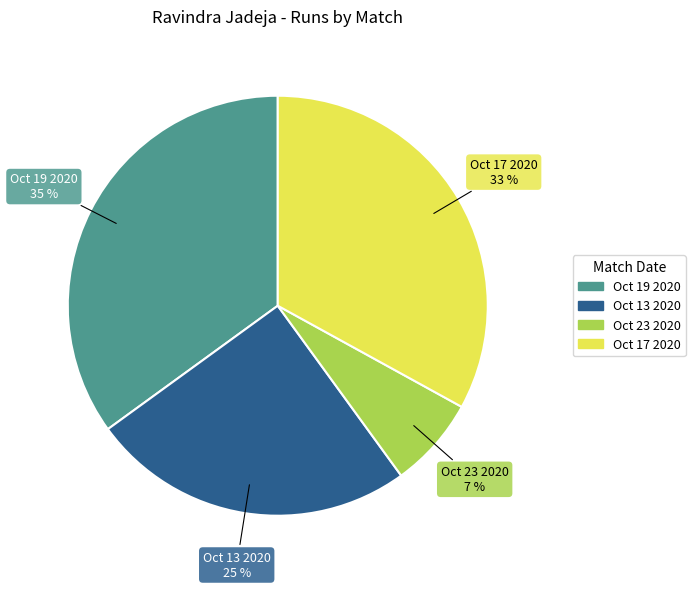

Which category has the smallest portion of the pie?

Oct 23 2020